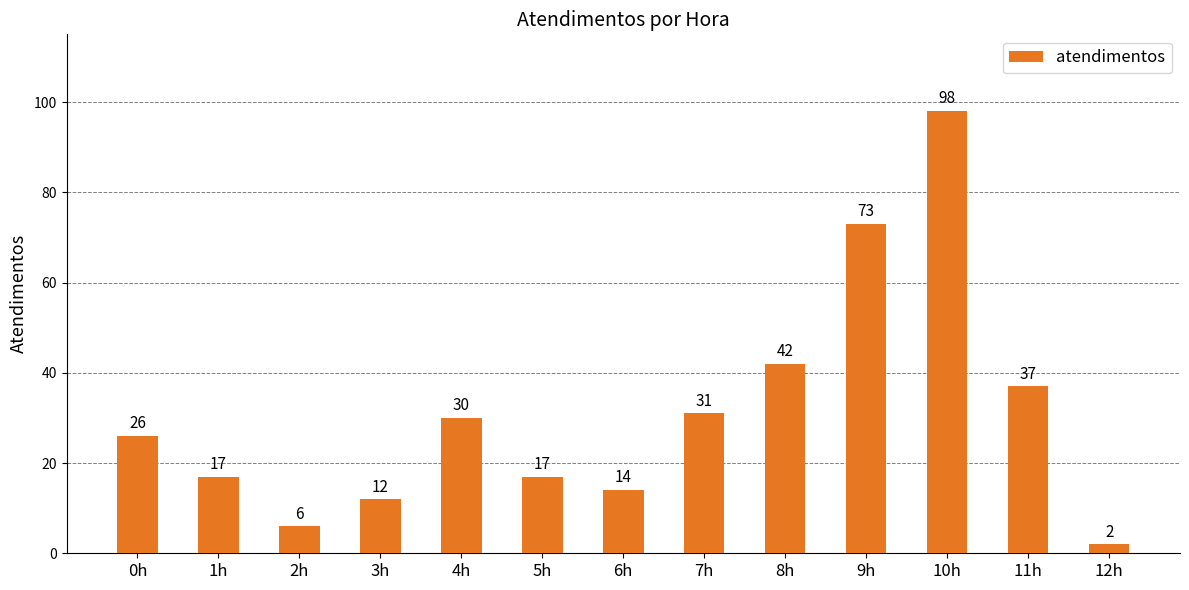

Reading left to right, what are all the values shown in this chart?

0h=26	1h=17	2h=6	3h=12	4h=30	5h=17	6h=14	7h=31	8h=42	9h=73	10h=98	11h=37	12h=2